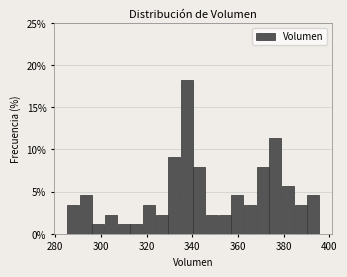

Around what value on the x-axis is the tallest bar? Give the approximate position of its centre, as read against the axis.

338